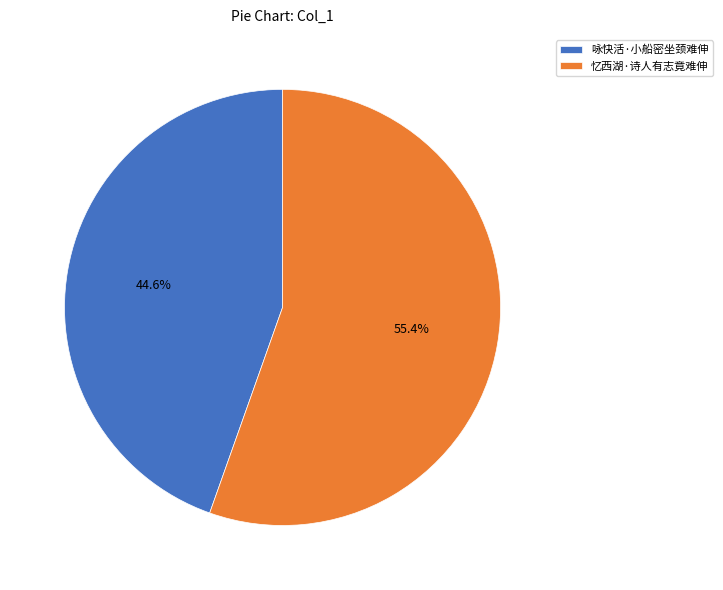

What percentage is the 忆西湖·诗人有志竟难伸 slice, to the nearest percent?

55%